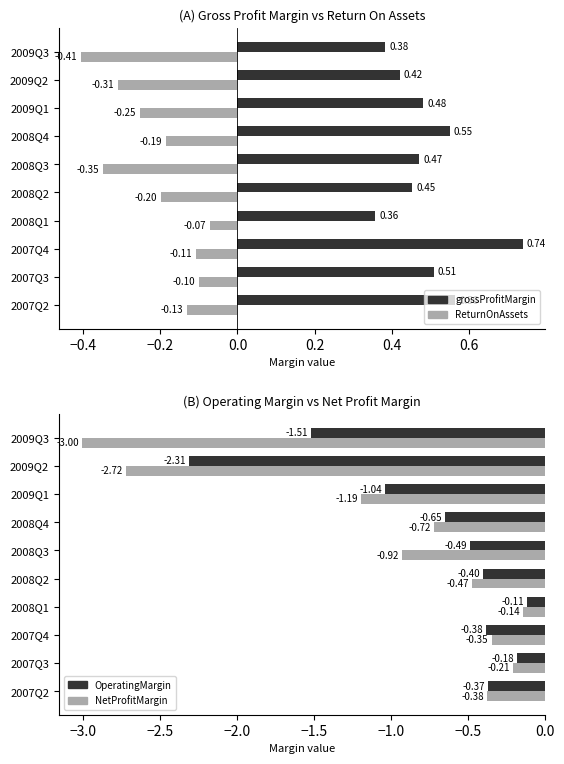

How many bars are there in total?

40